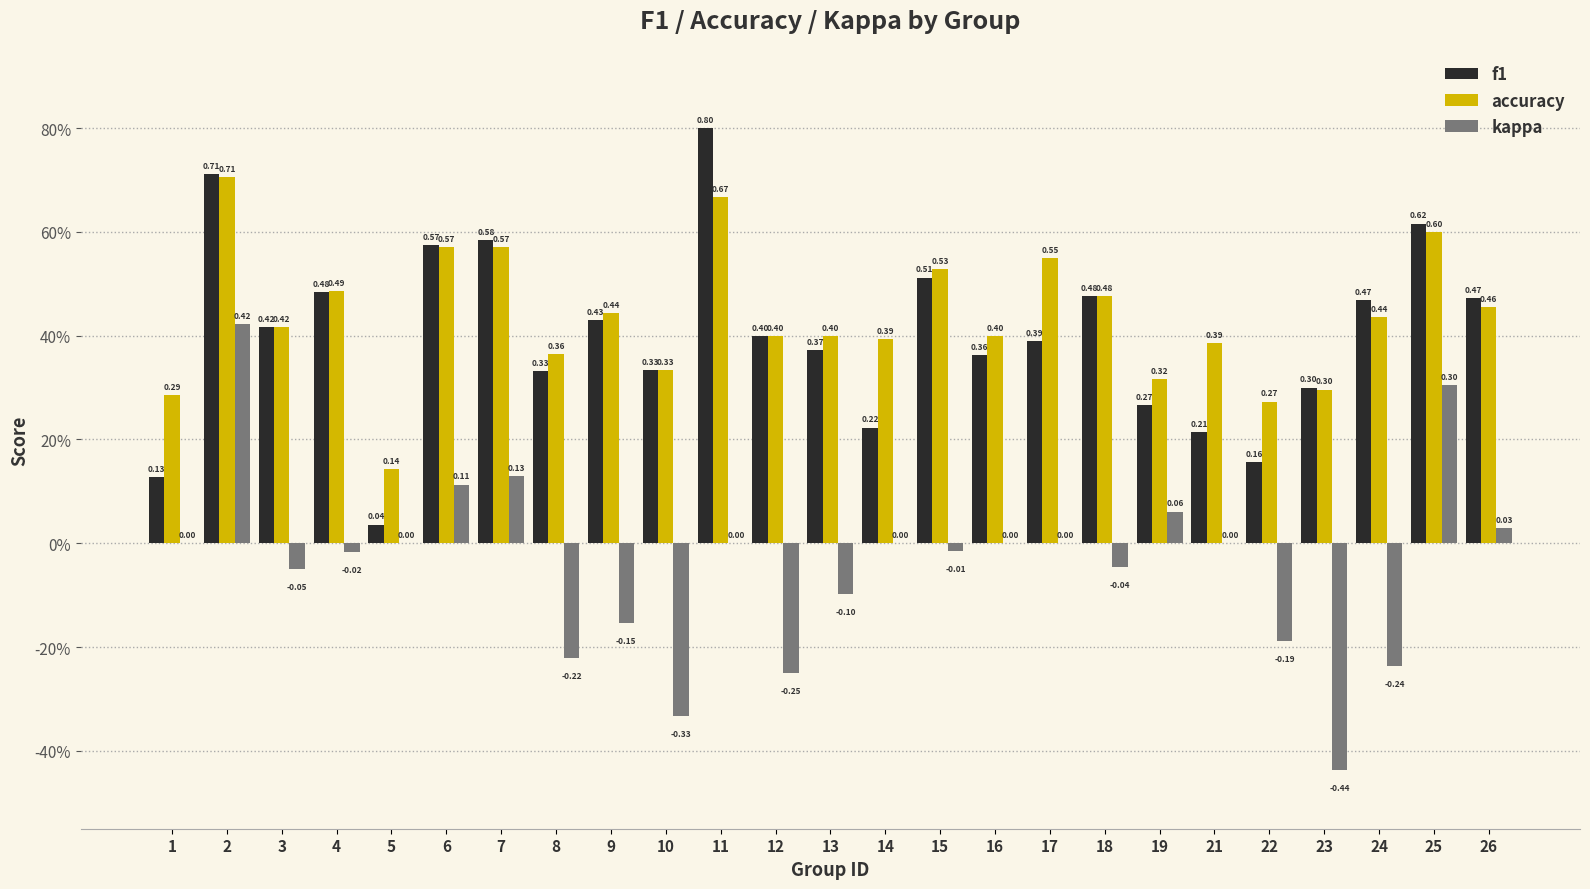

Are the bars grouped side by side (vs. stacked)?

Yes